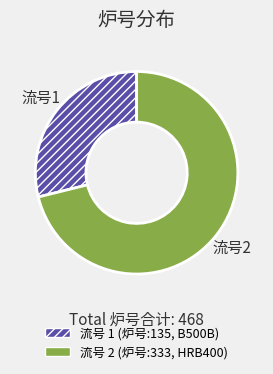

How many slices are in this pie chart?

2